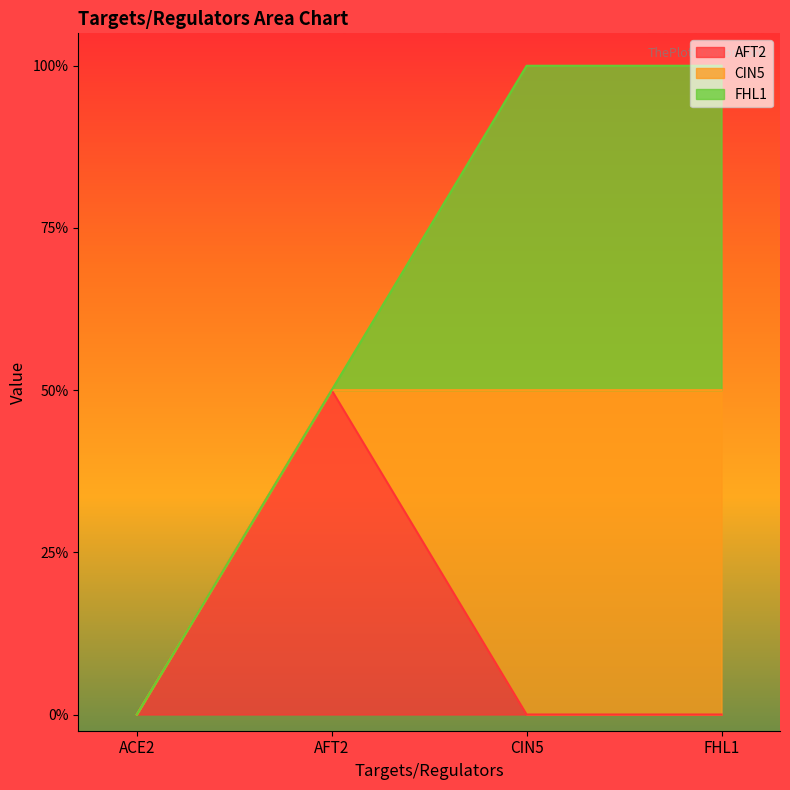

The CIN5 series shows -1 at ACE2. True or false?

False